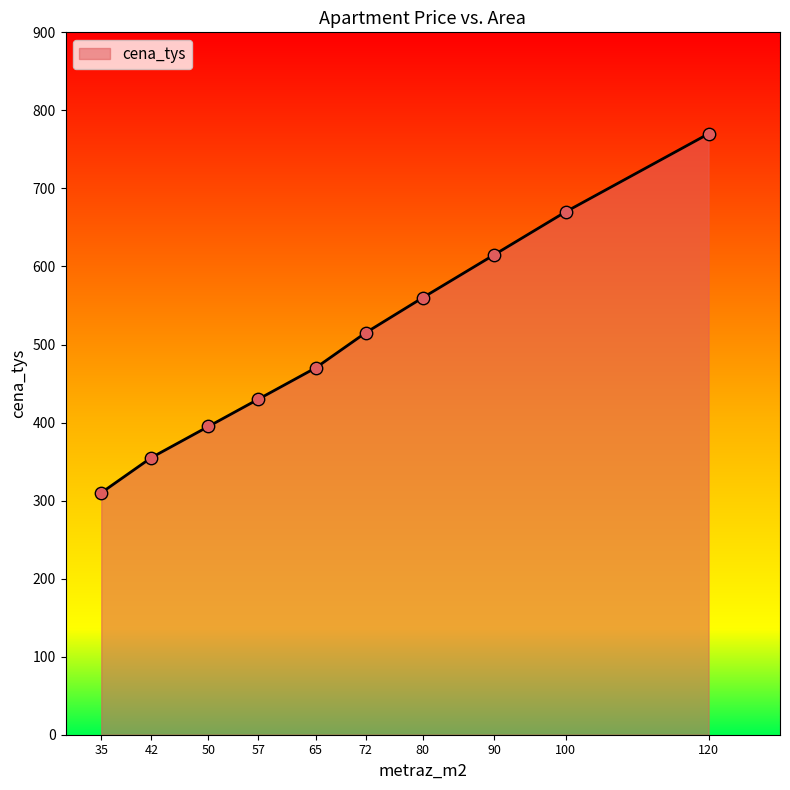

What is the change in value from 50 to 100?

+275